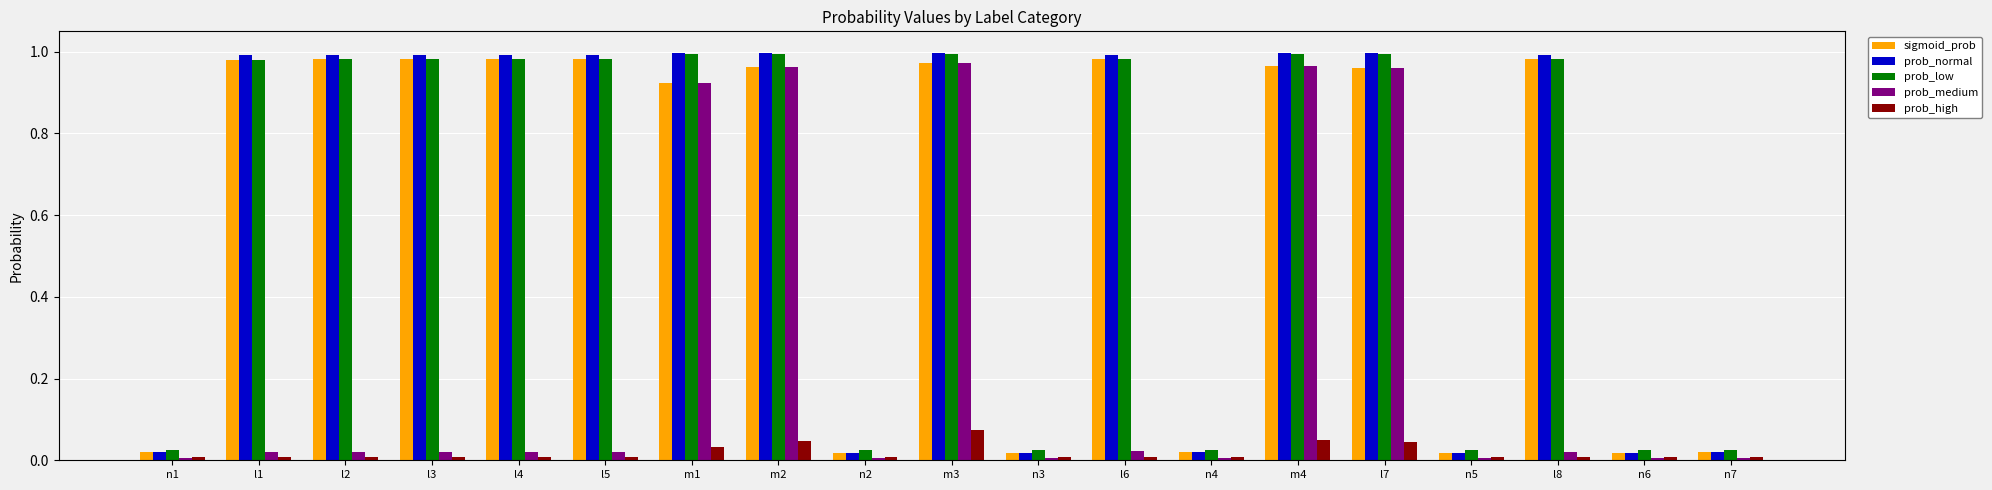

Between l3 and m4, which series saw the biggest shift?

prob_medium